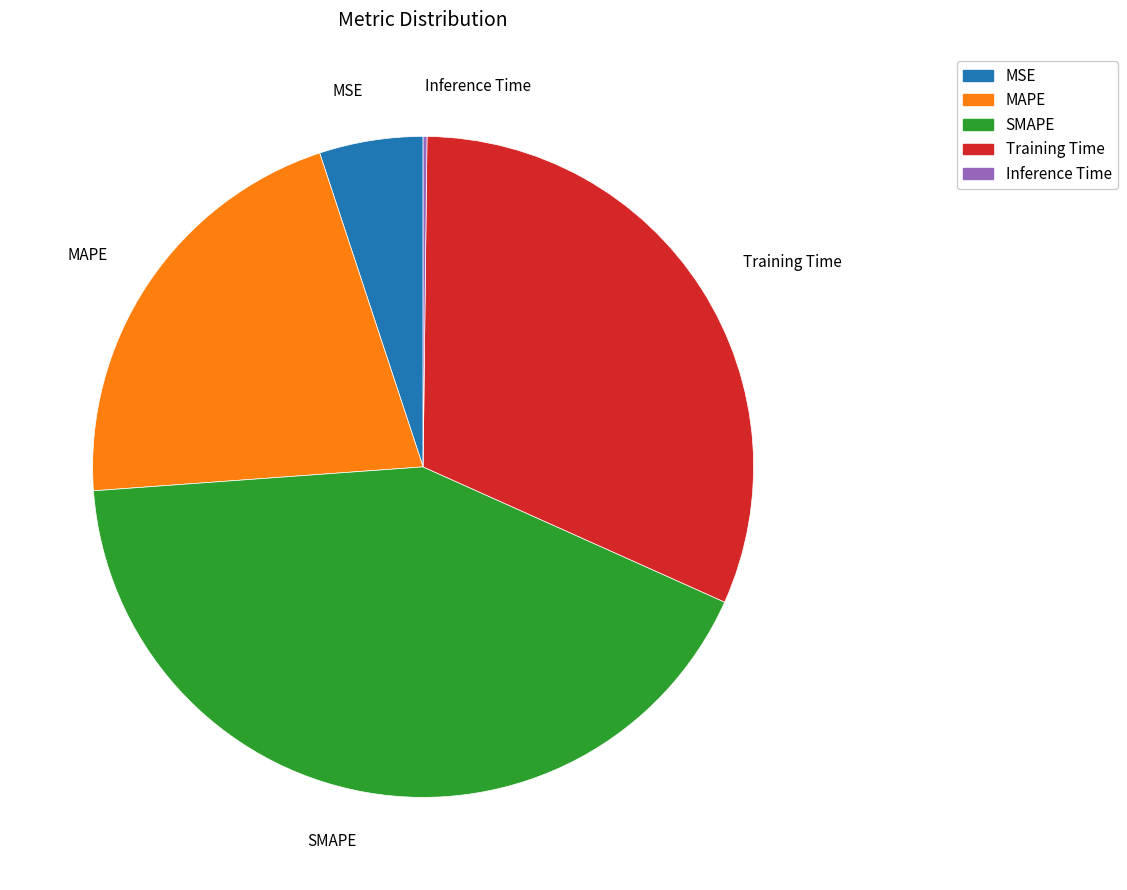

What is the largest slice in the pie chart?

SMAPE